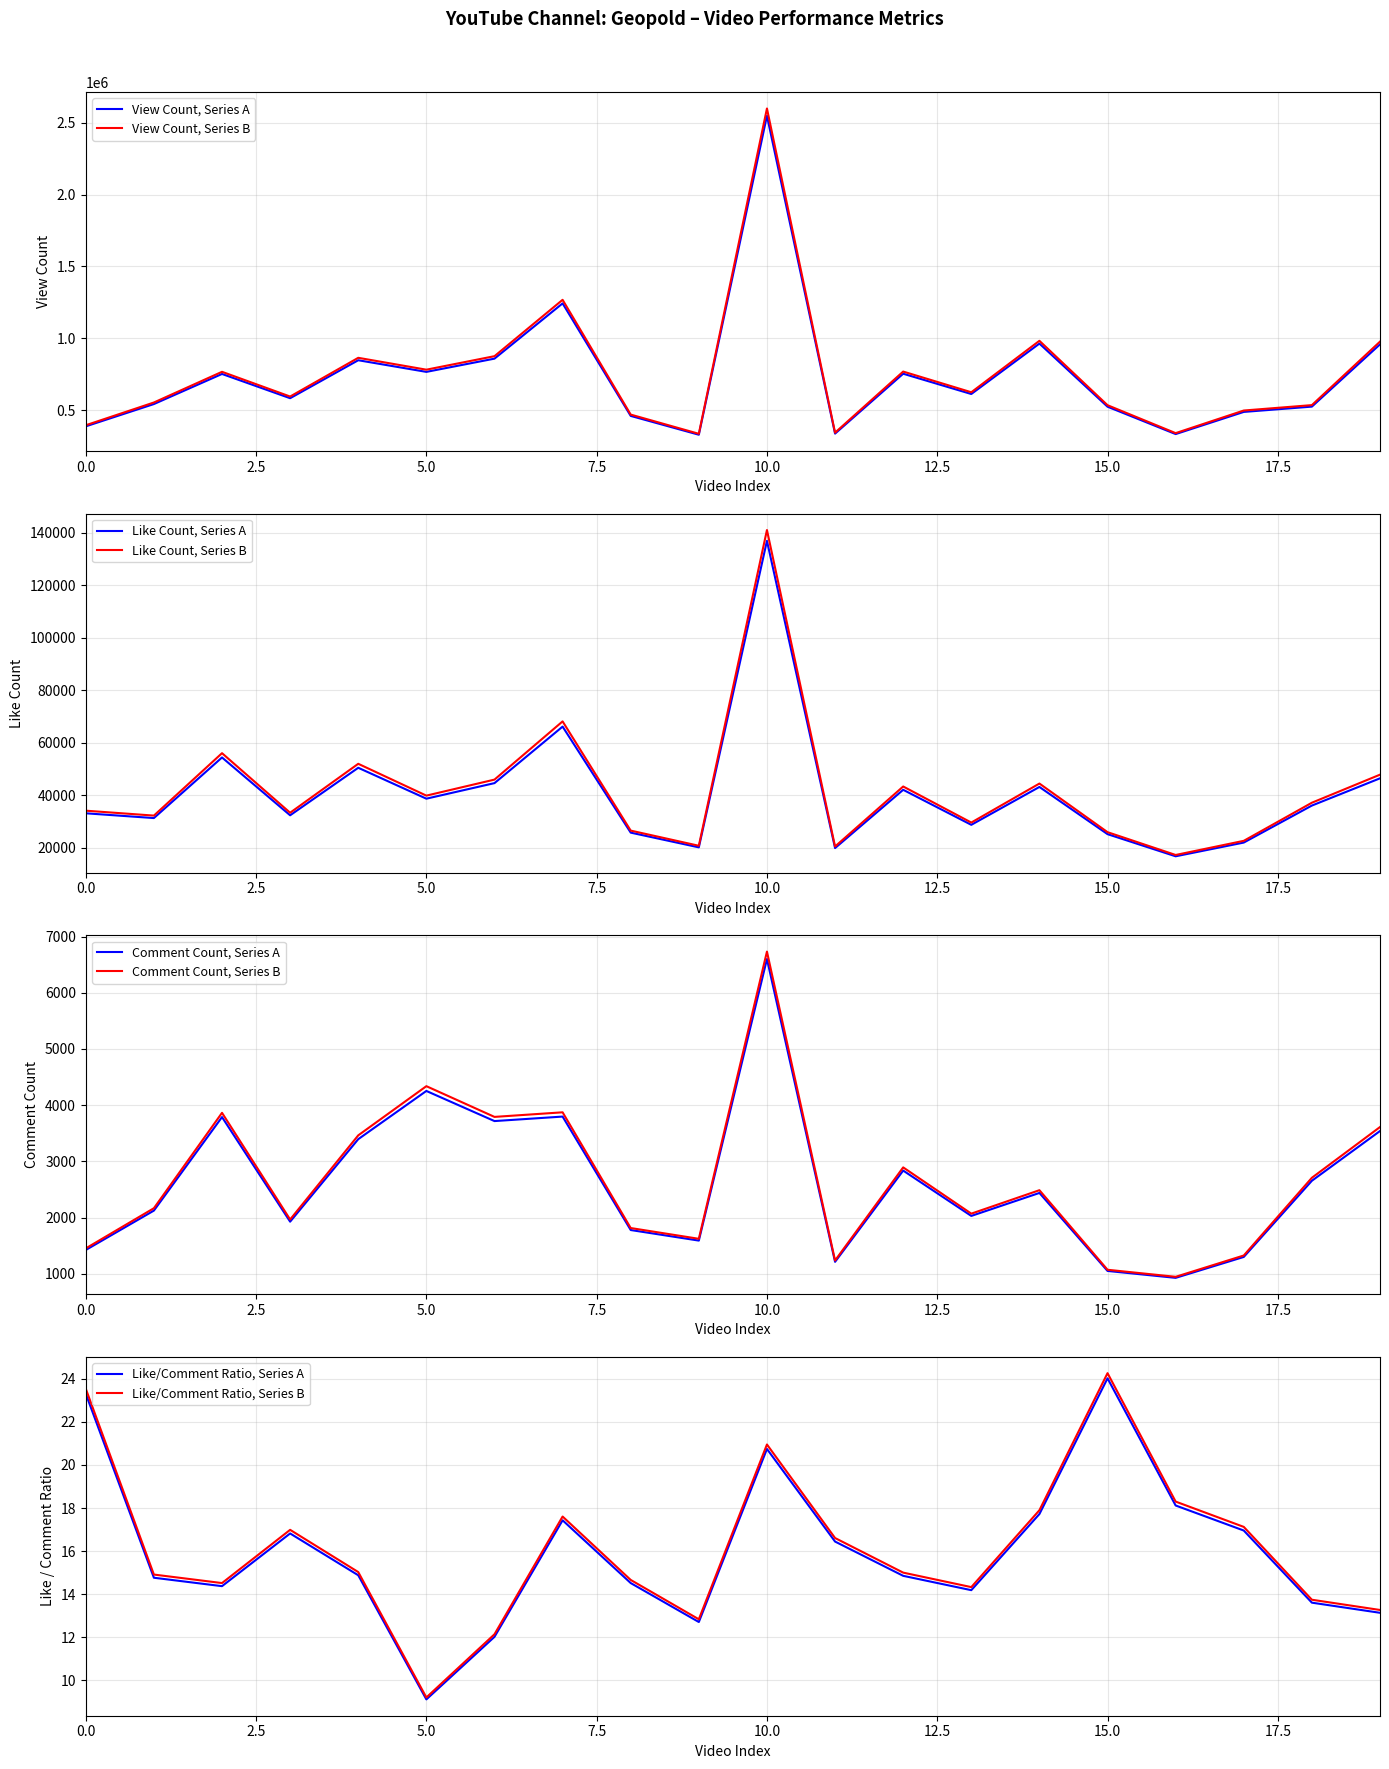

What is the minimum value for View Count, Series B?

334937.4